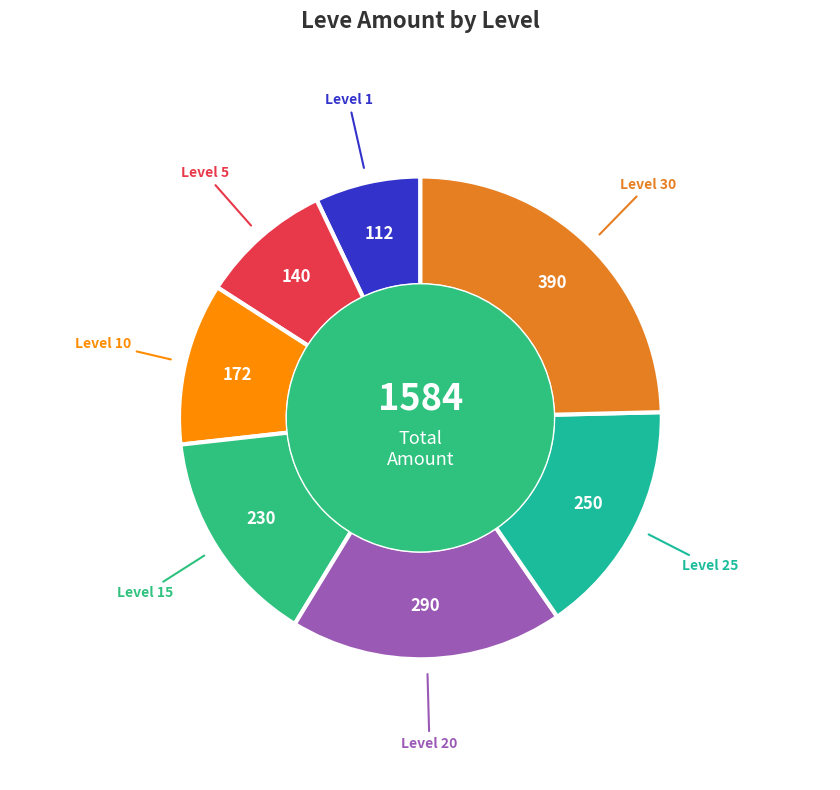

To the nearest percent, what is the average slice percentage?

14%